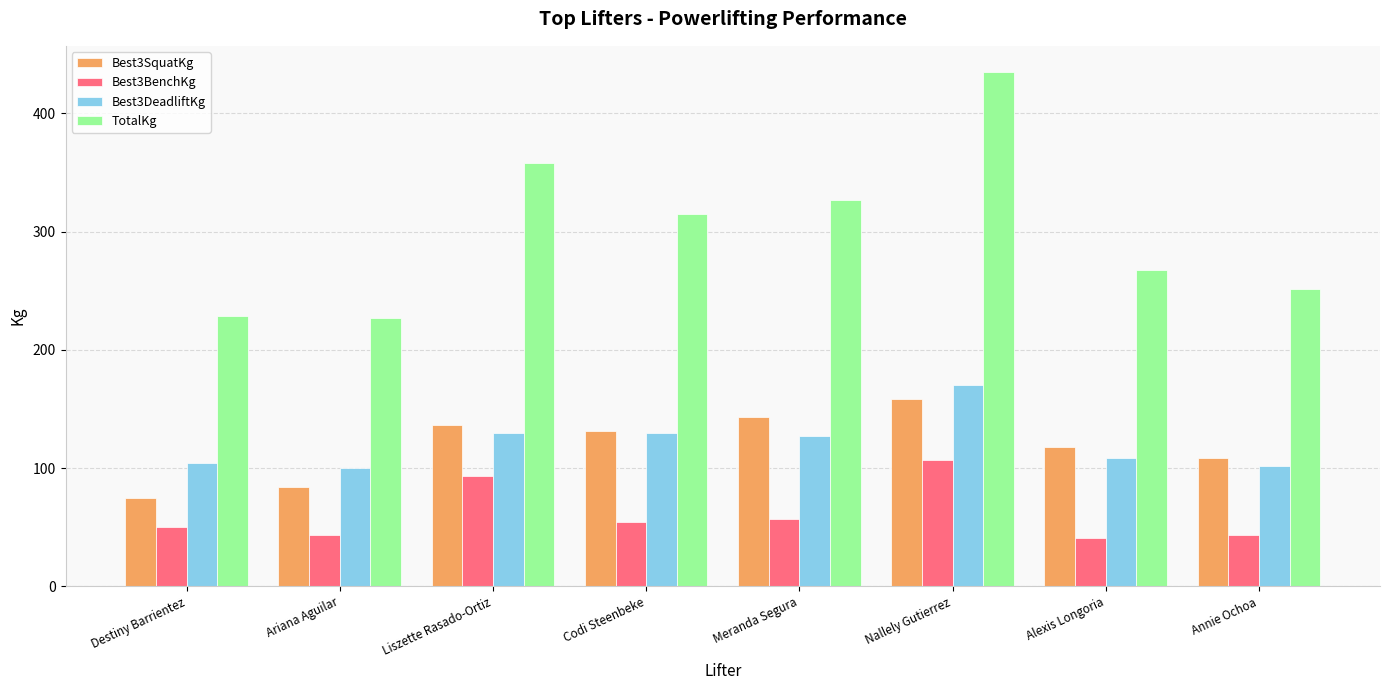

At which label does Best3BenchKg reach its peak?

Nallely Gutierrez